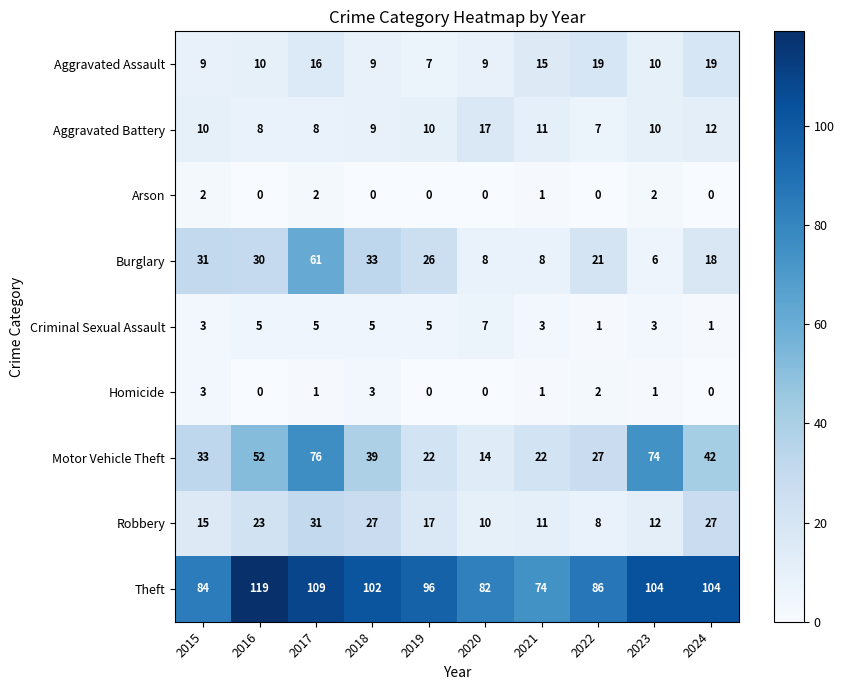

What is the average value of the Aggravated Assault series?

12